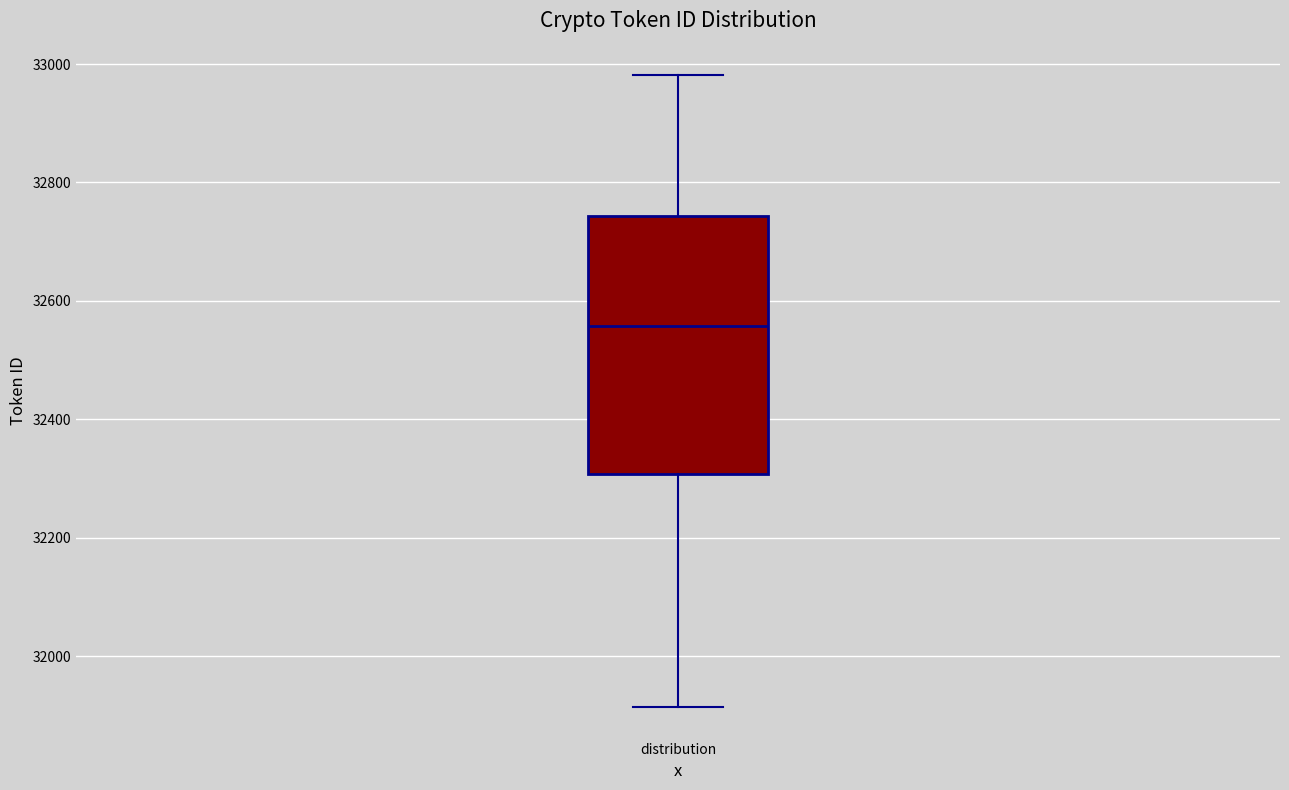

Transcribe this box plot: give where the median line is, the range the box spans, and where the two whiskers end, as read against the y-axis. The values are not printed on the chart, so give them approximately, as read against the axis.

median 32560, box 32300 to 32740, whiskers 31920 to 32980